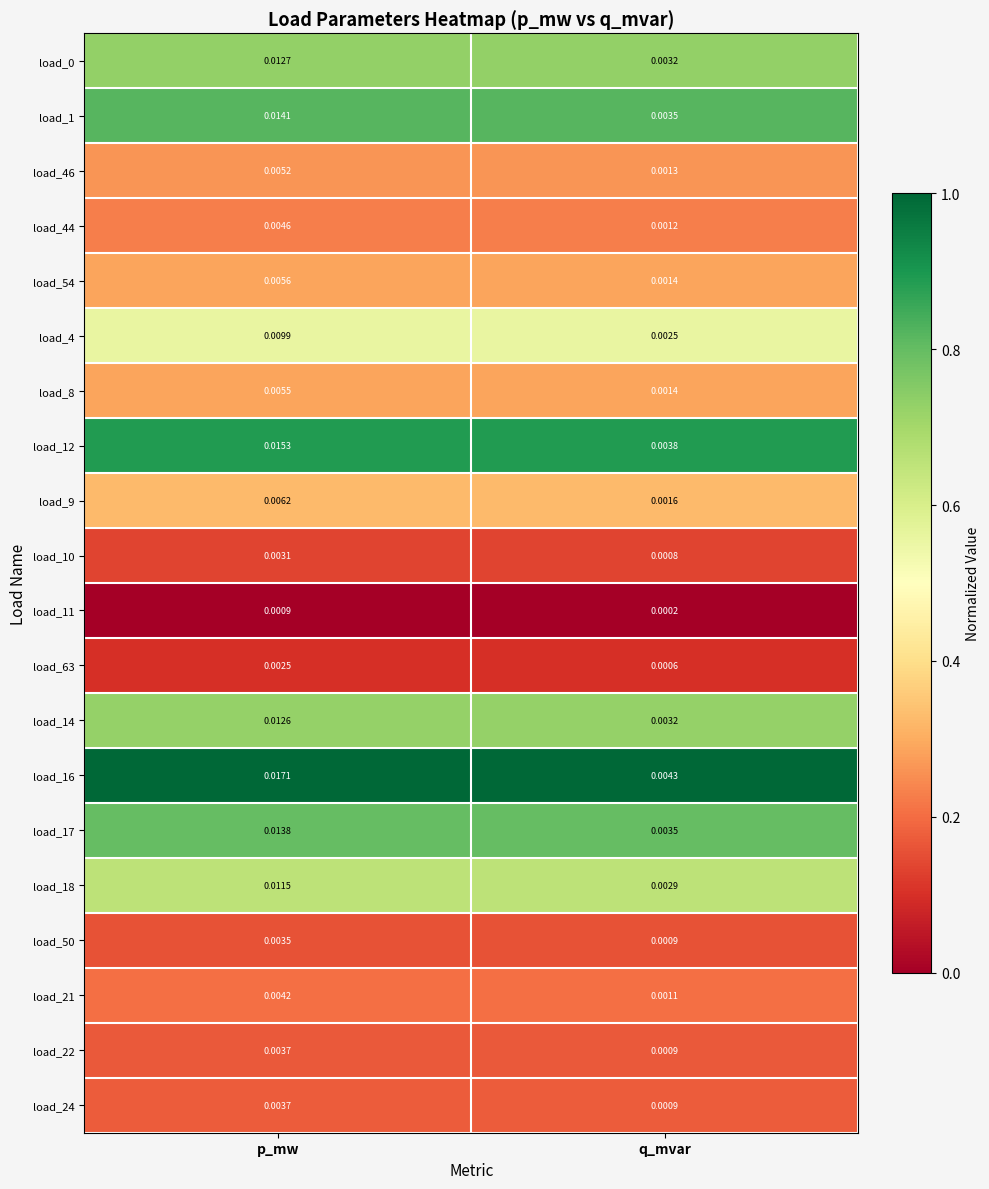

Which category has the highest value in the load_14 series?

p_mw